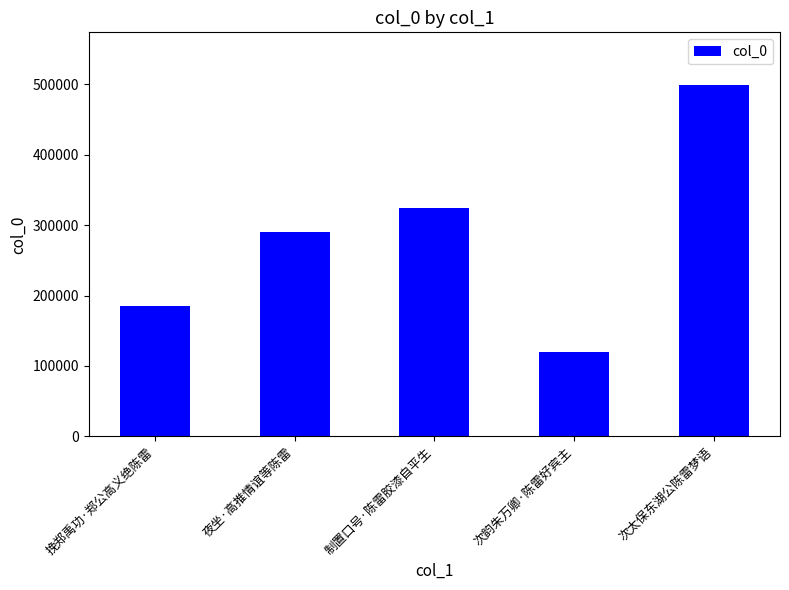

The chart shows a value of 724174 at 次太保东湖公陈雷梦语. True or false?

False